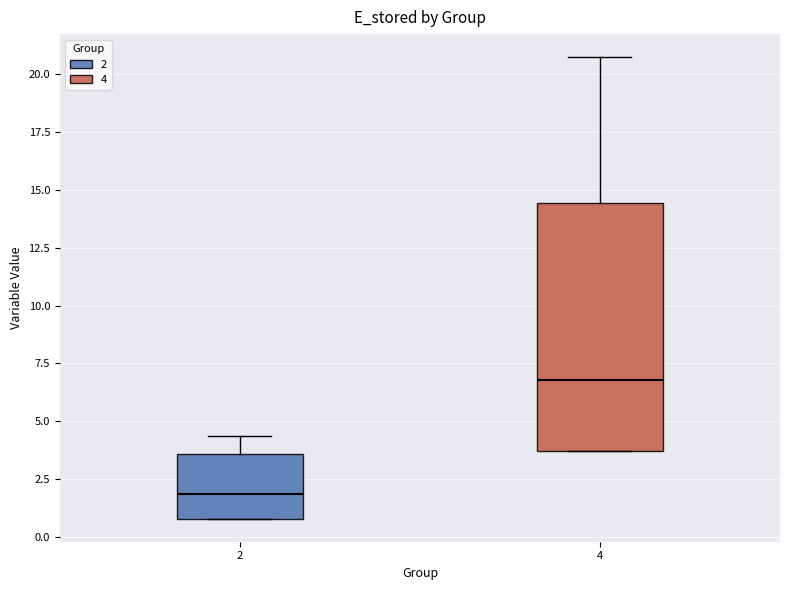

Where does the upper whisker of the box at x = 4 end on the y-axis? The values are not printed on the chart, so give them approximately, as read against the axis.

20.5